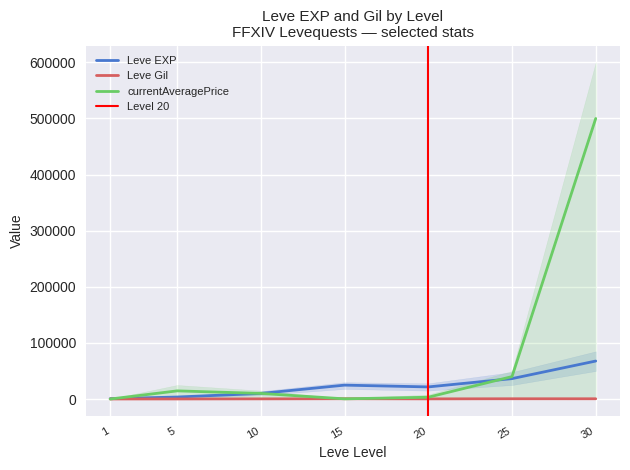

What is the difference between the highest and lowest values at 15?

24453.0